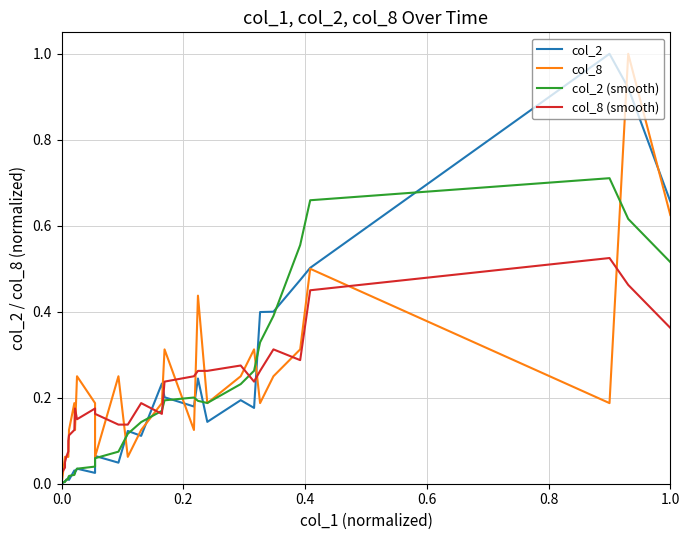

After their last crossing, which series has the higher values: col_8 or col_2 (smooth)?

col_8